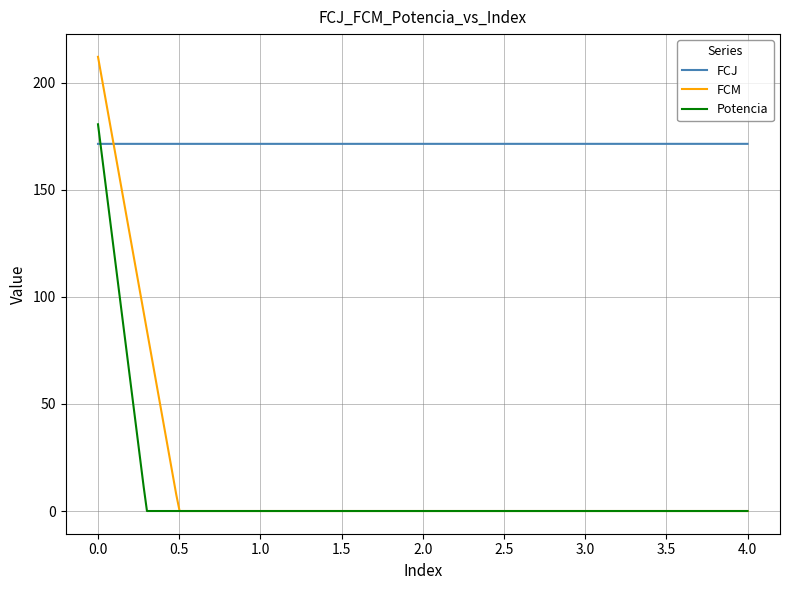

What is the lowest value of the FCJ series?

171.4